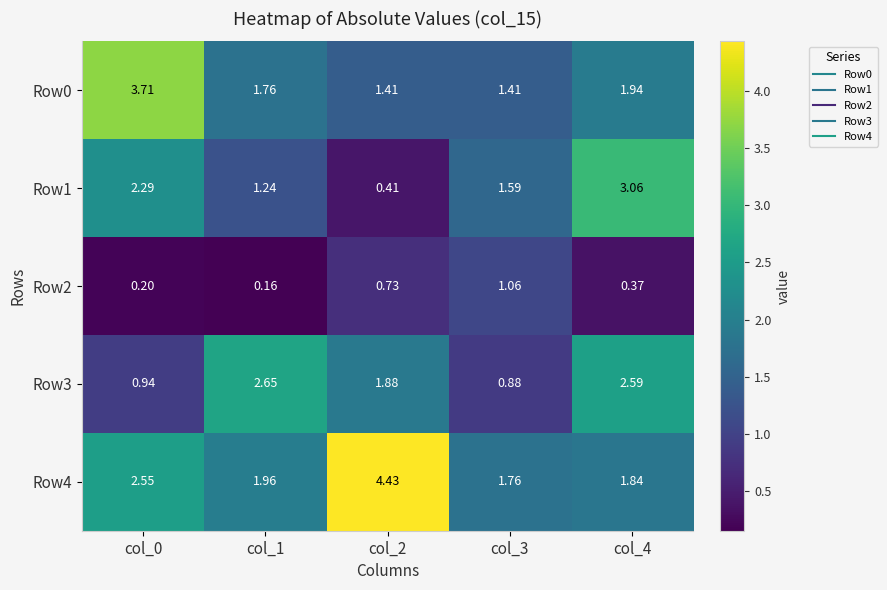

Is the value of Row4 at col_0 greater than the value of Row2 at col_2?

Yes